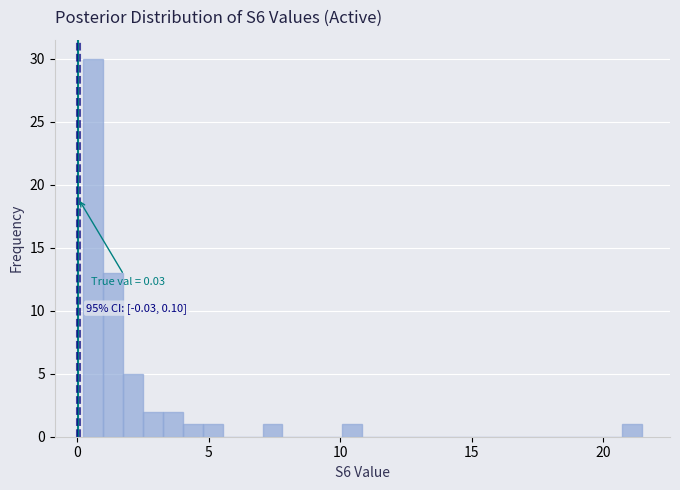

Read against the x-axis, roughly where is the centre of the tallest bar?

0.5